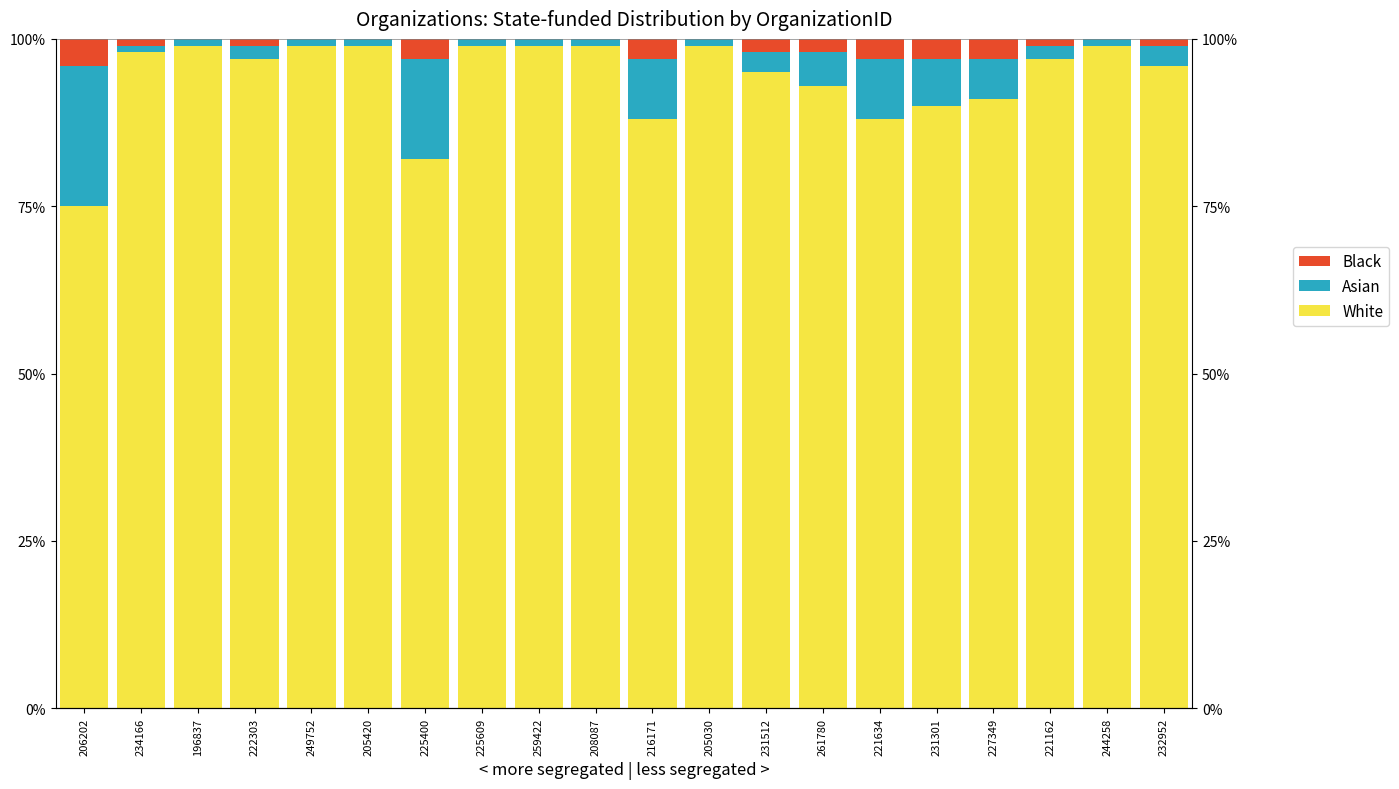

What is the average value of the Asian series?

5